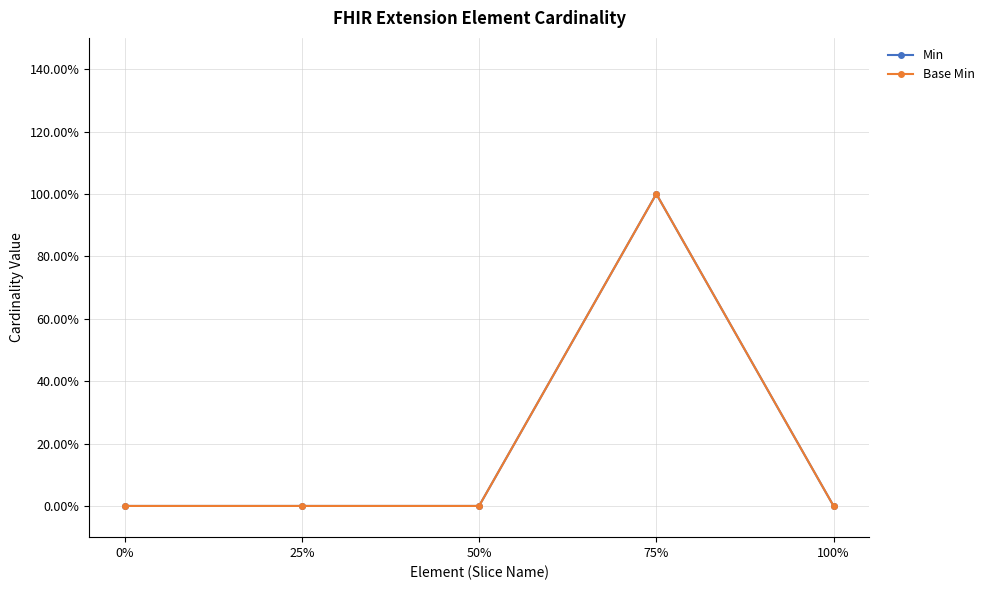

Rank the series at 25% from highest to lowest value.

Min, Base Min